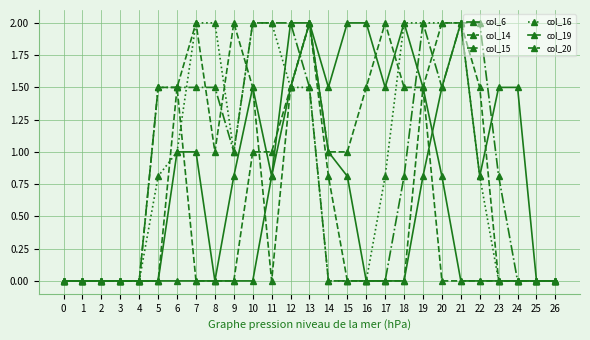

What is the highest value of the col_6 series?

2.0